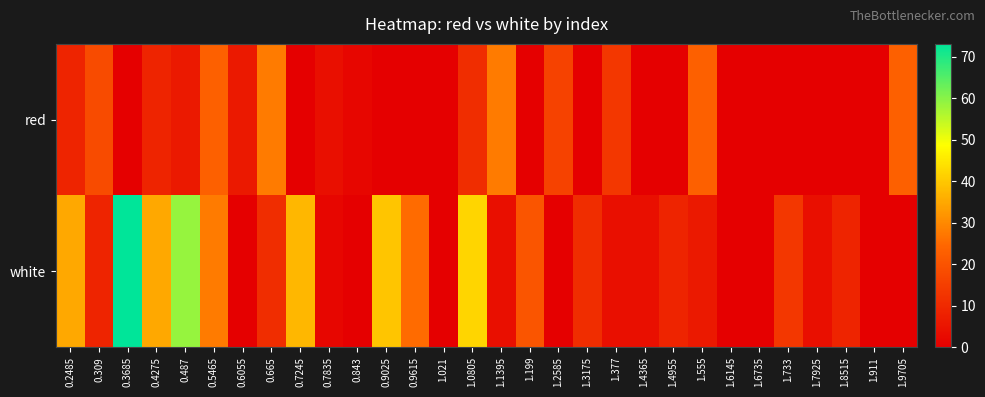

What is the maximum value shown in the chart?

73.0